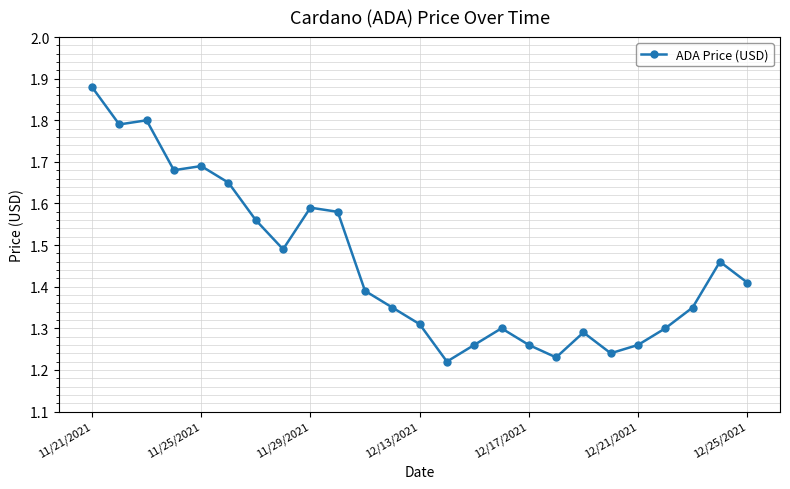

Count the values in the range 1 to 2.

25